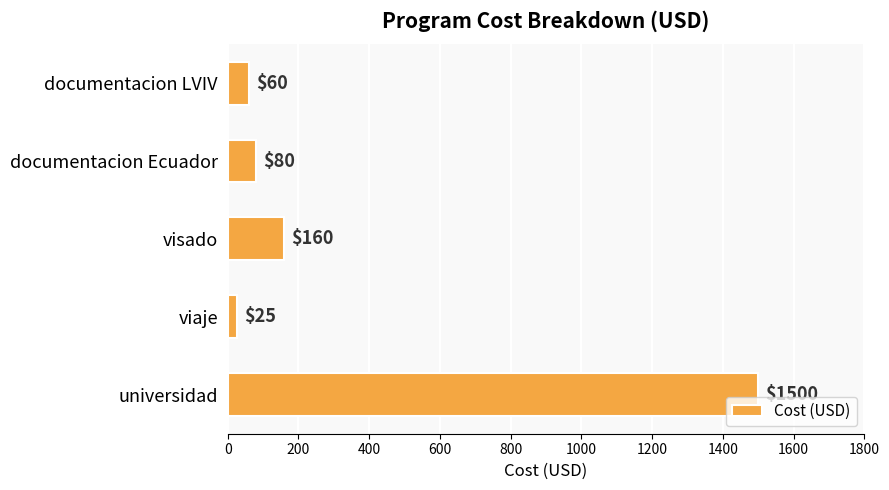

What is the difference between the second highest and minimum values?

135